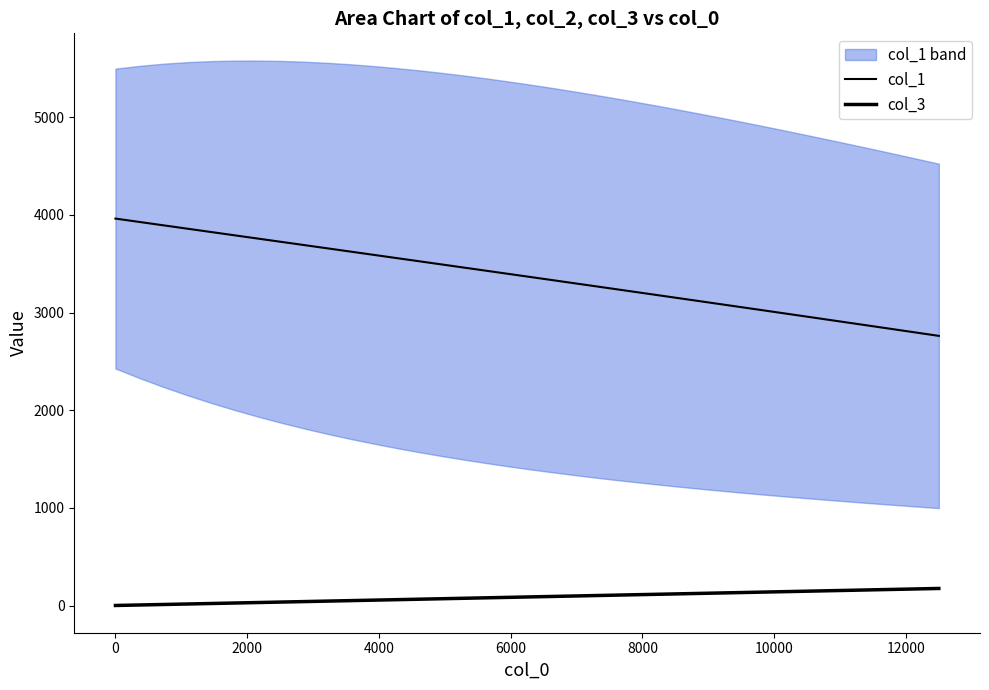

What is the sum of all col_1 values?

133389.3